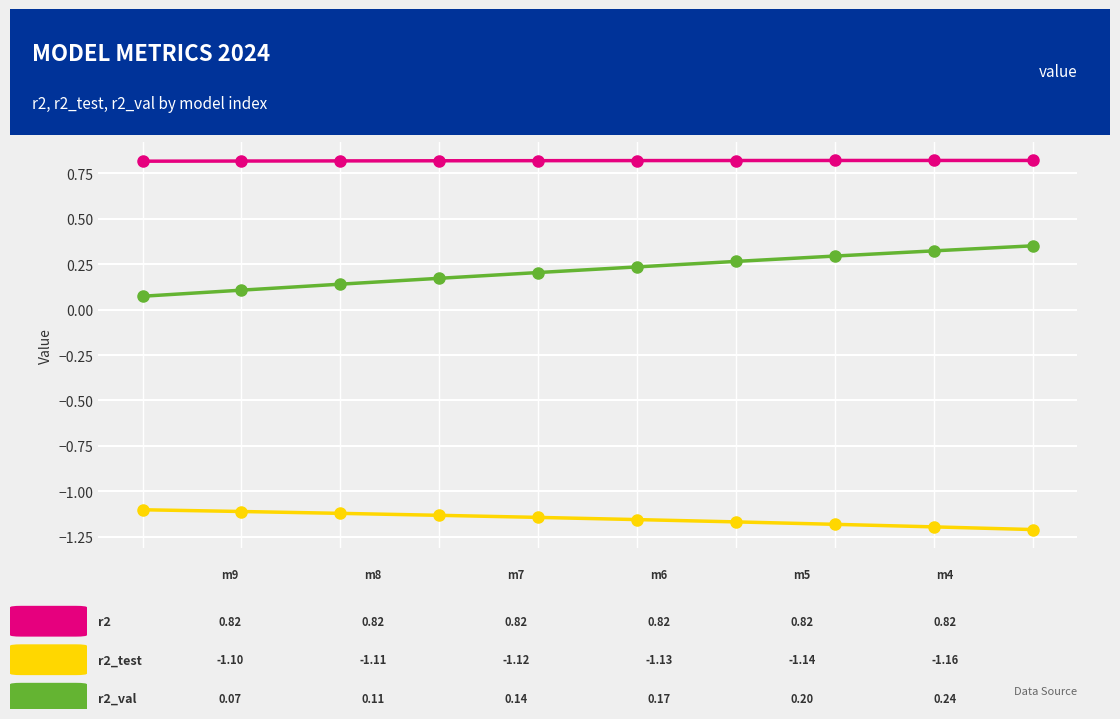

What is the greatest value displayed?

0.8